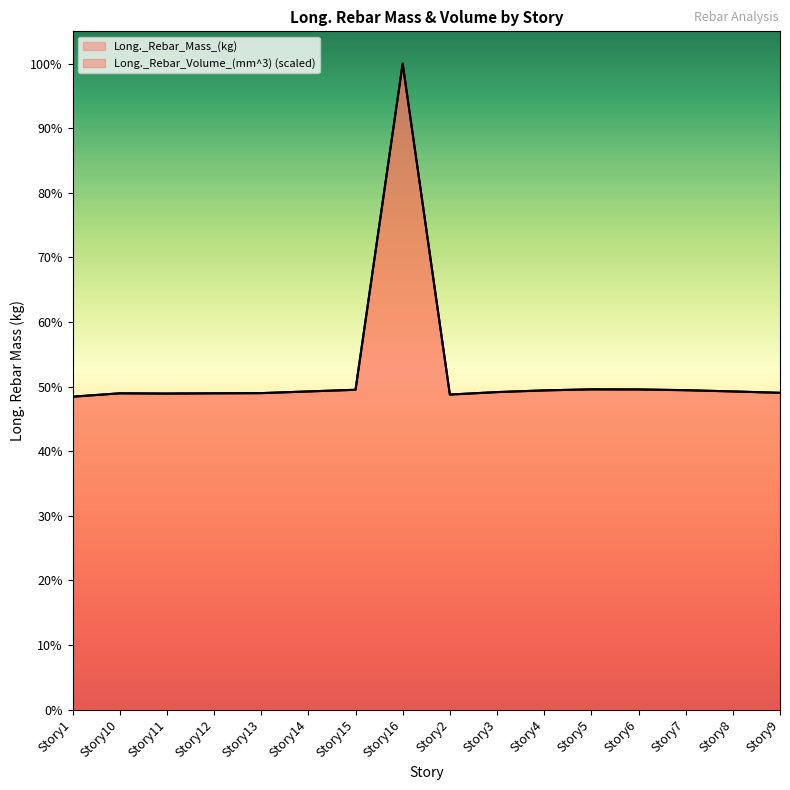

Which series has the largest total across all categories?

Long._Rebar_Mass_(kg)